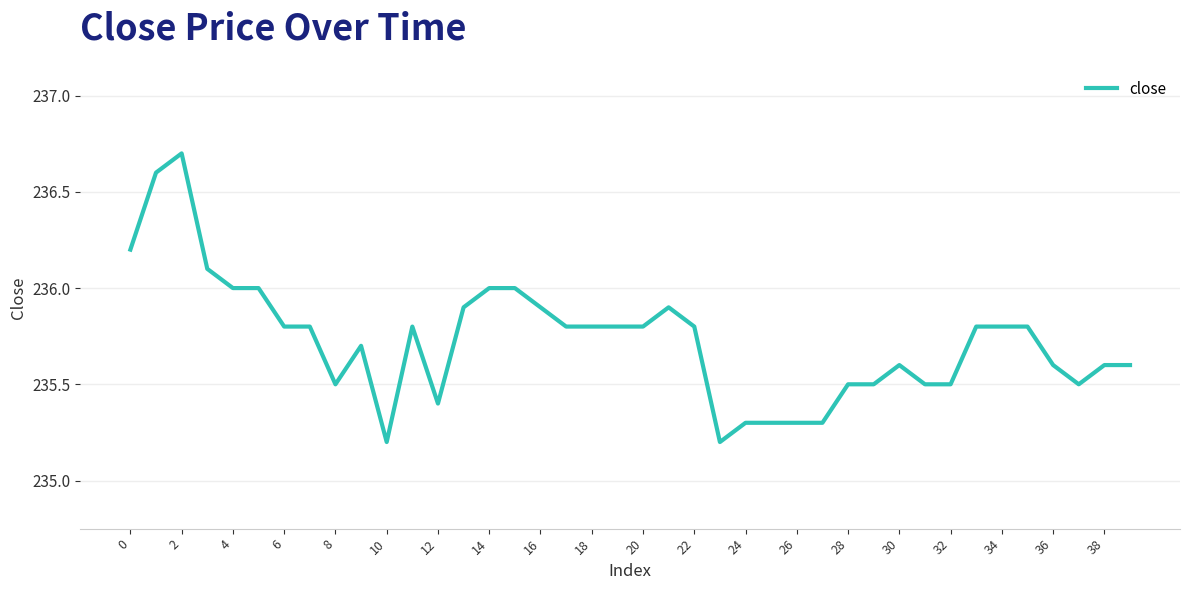

What is the minimum value shown in the chart?

235.2